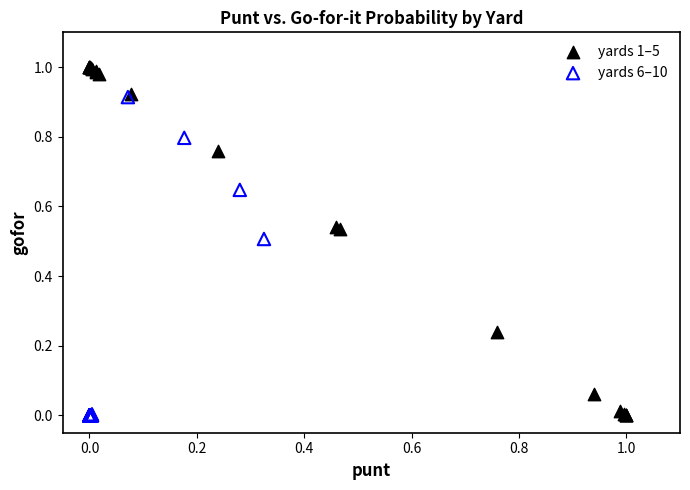

Which series has the widest spread of Y values?

yards 1–5